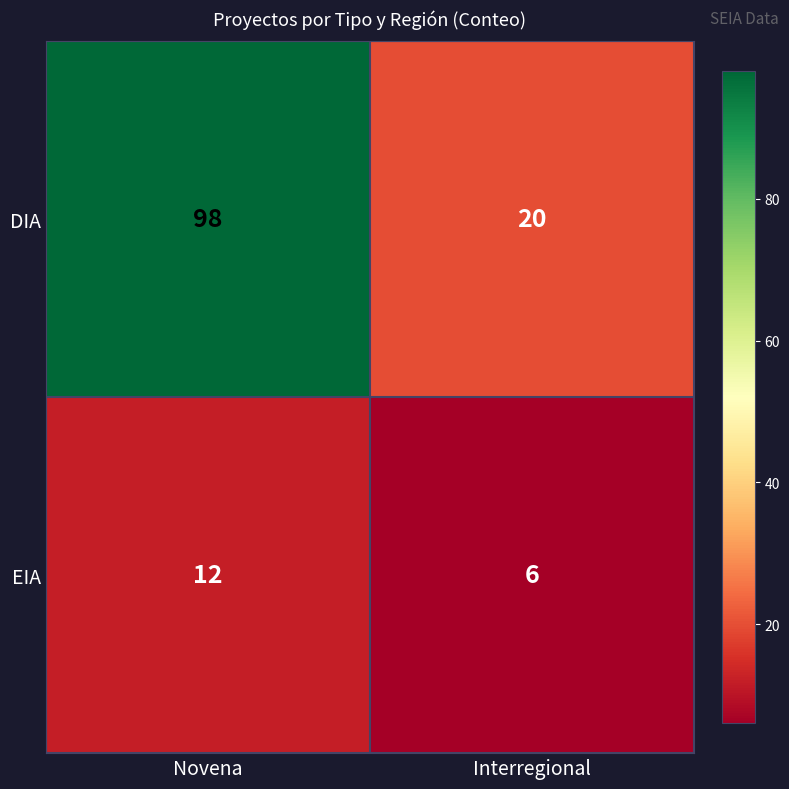

What is the difference between the DIA values at Interregional and Novena?

78